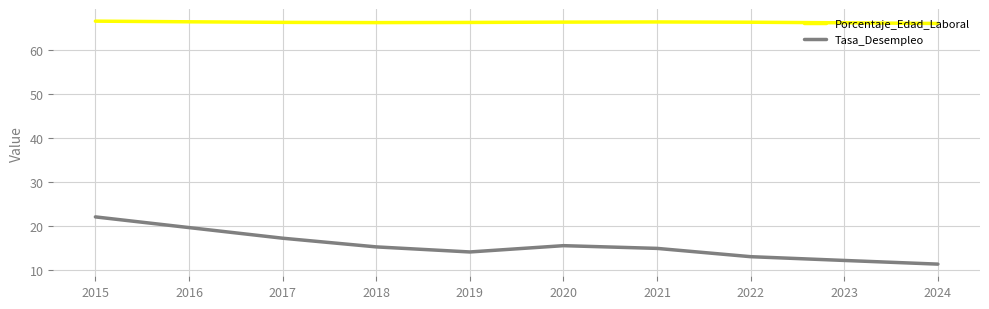

What is the lowest value of the Tasa_Desempleo series?

11.3